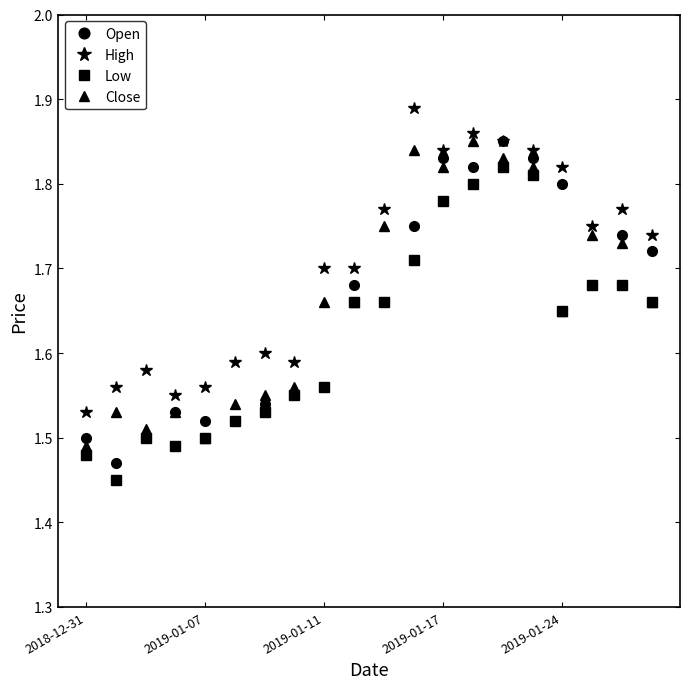

At how many categories does at least one series exceed 1?

20